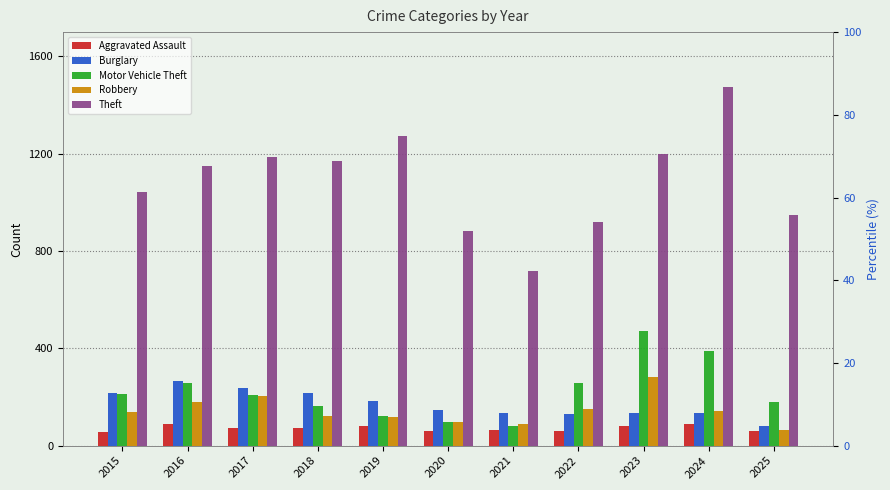

Is the value of Theft at 2018 greater than the value of Motor Vehicle Theft at 2023?

Yes